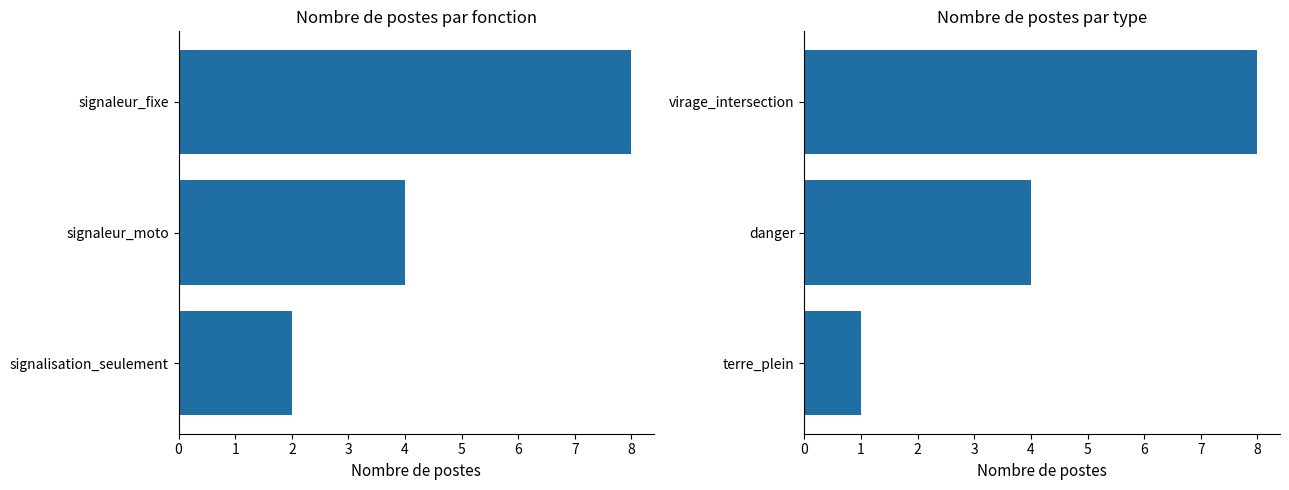

Rank the series by their average value, from lowest to highest.

type, fonction